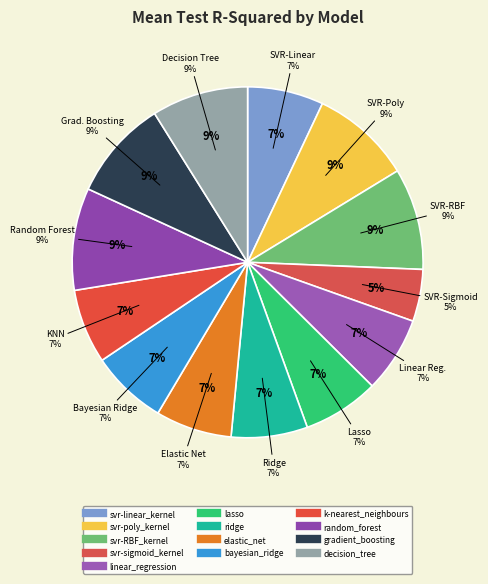

How many slices are in this pie chart?

13